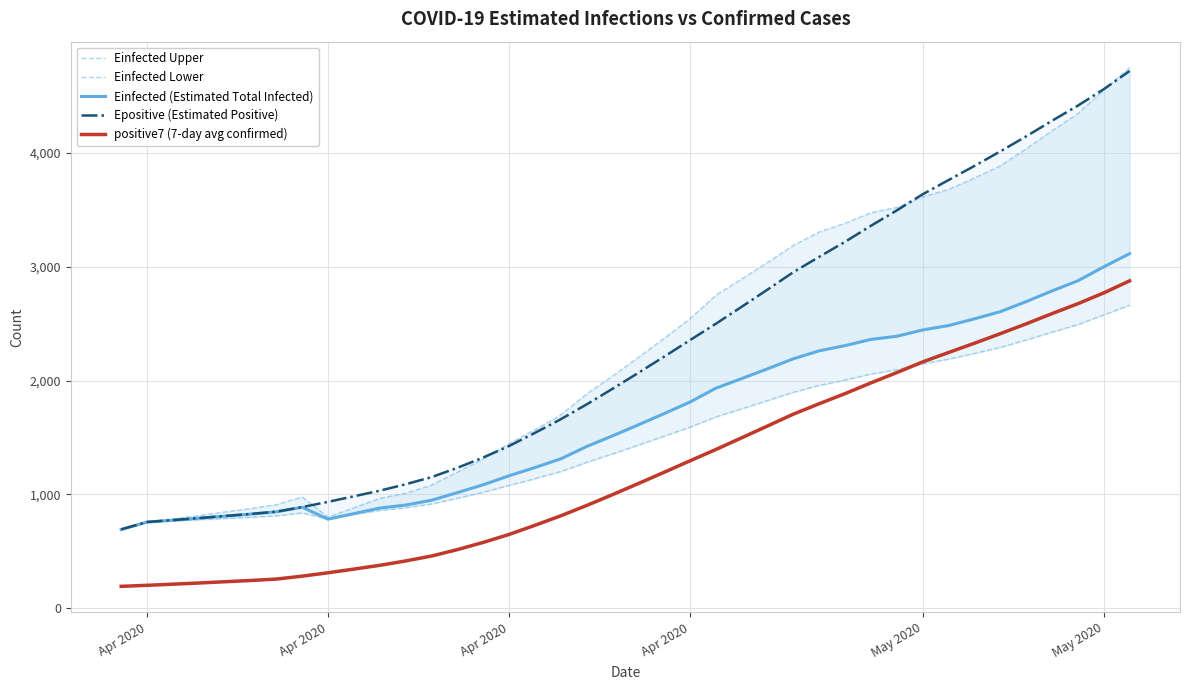

What is the difference between the maximum and second lowest values in the positive7 (7-day avg confirmed) series?

2675.7